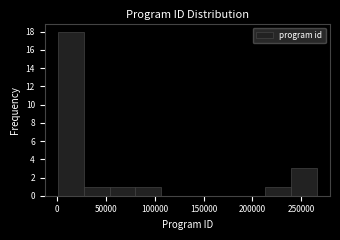

Reading left to right, transcribe this chart: for each bar, give the range it covers on the x-axis and its height. Neither the bar edges nor the heights are printed on the chart, so give them approximately, as read against the axes.

0 to 25000: 18
25000 to 55000: 1
55000 to 80000: 1
80000 to 105000: 1
105000 to 135000: 0
135000 to 160000: 0
160000 to 185000: 0
185000 to 215000: 0
215000 to 240000: 1
240000 to 265000: 3